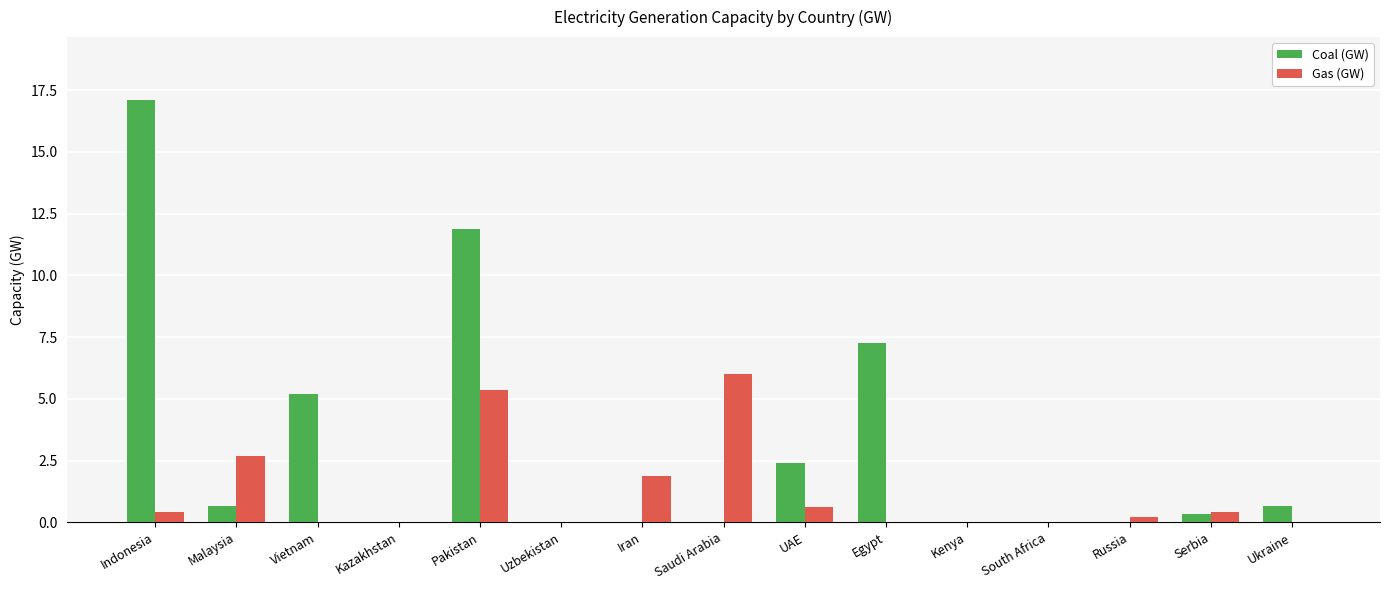

Where is Coal (GW) nearest to the value 8?

Egypt